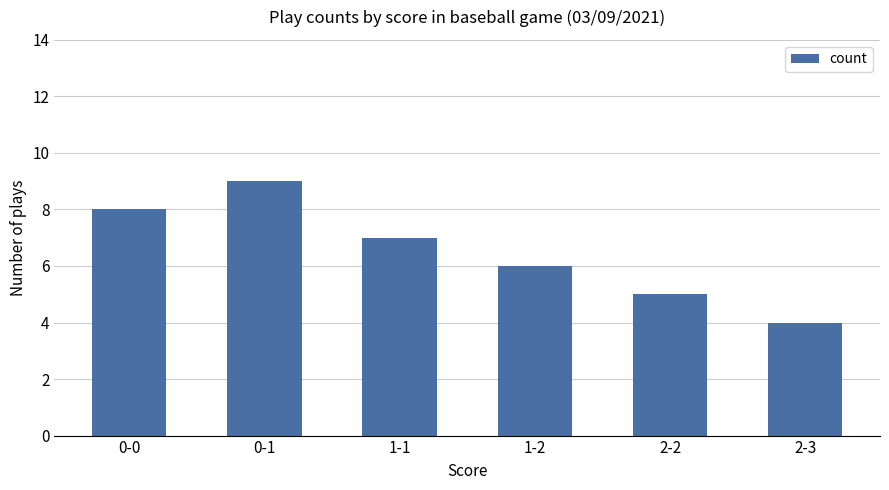

What is the difference between the maximum and minimum values?

5